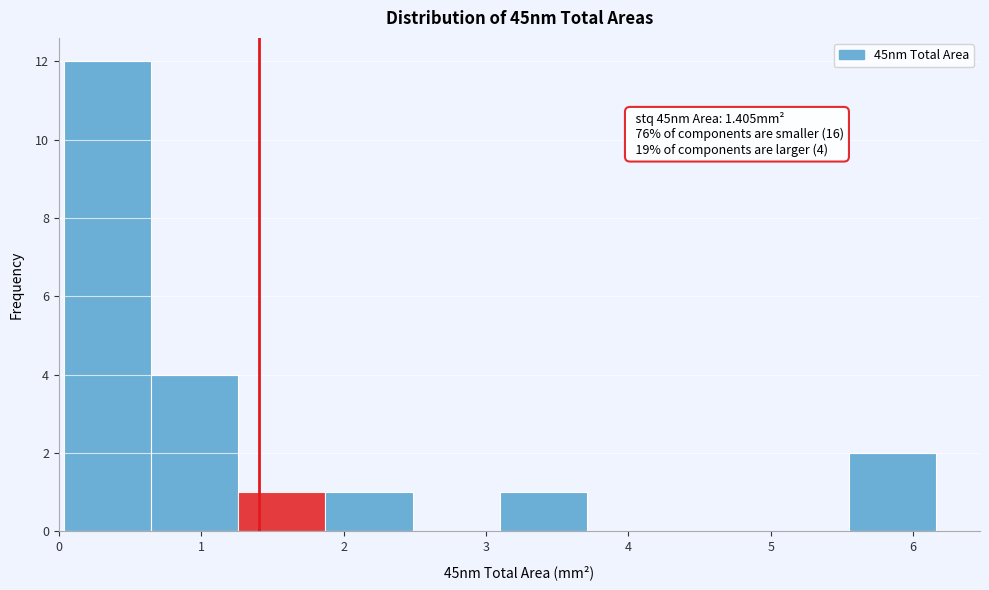

Over which range of the x-axis is the bar tallest?

0.0 to 0.6